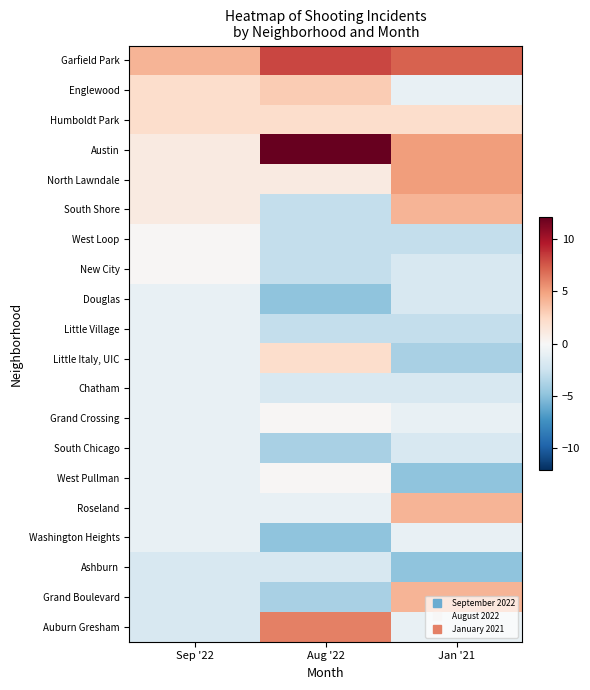

Which series has the largest range (max minus min)?

Austin